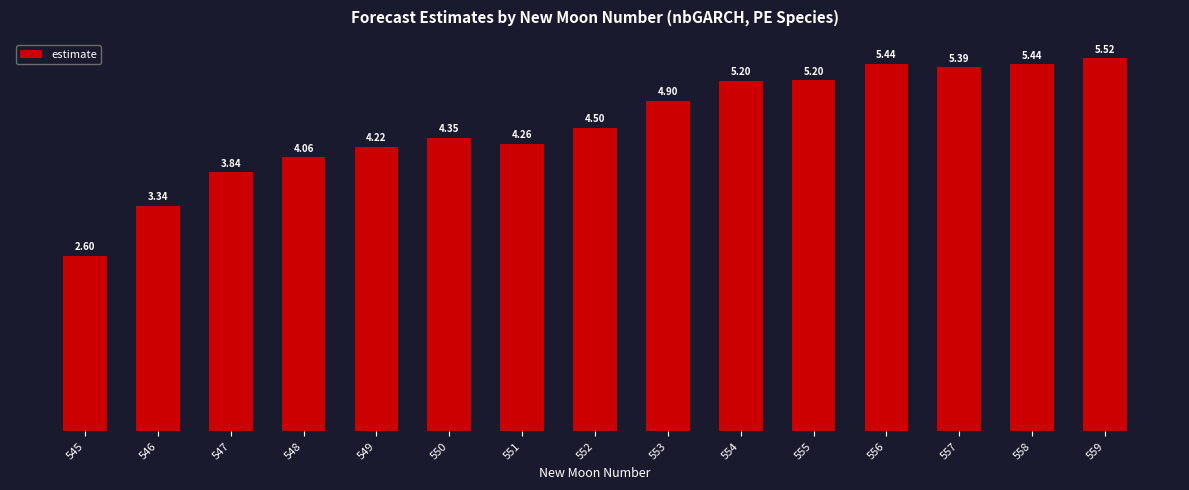

At which category does the chart reach its peak across all series?

559